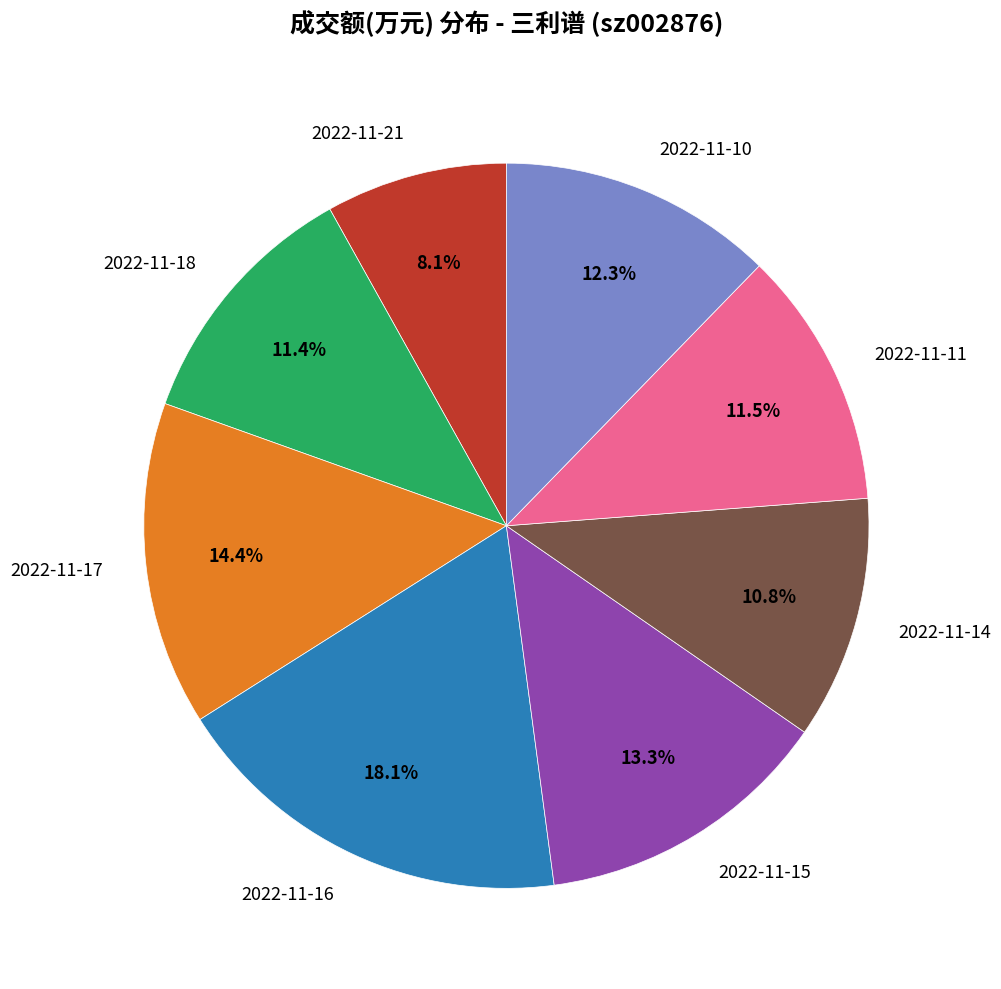

What percentage is NOT represented by 2022-11-16?

81.9%